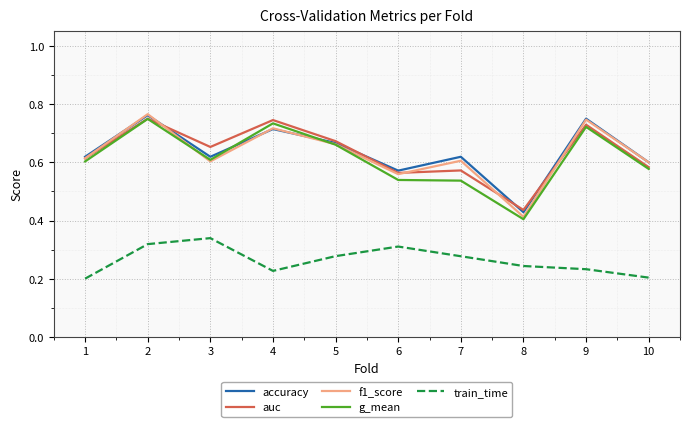

Between 3 and 6, which series saw the biggest shift?

auc